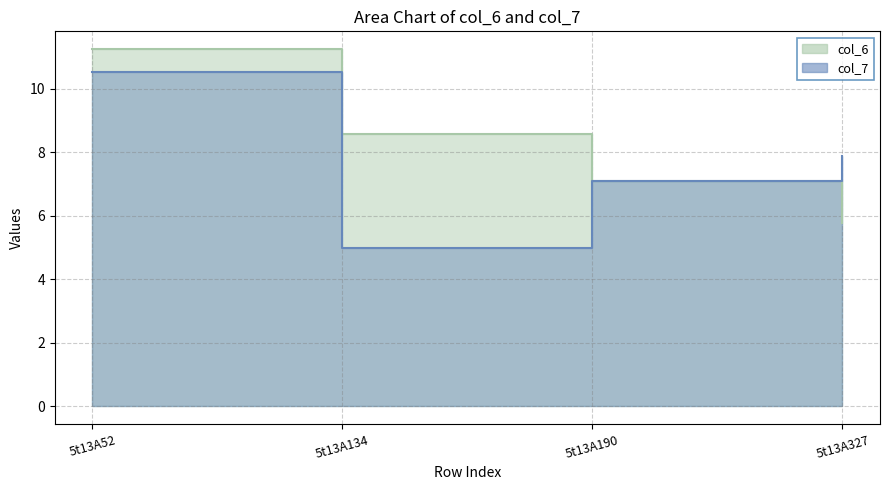

Which series has the largest range (max minus min)?

col_7